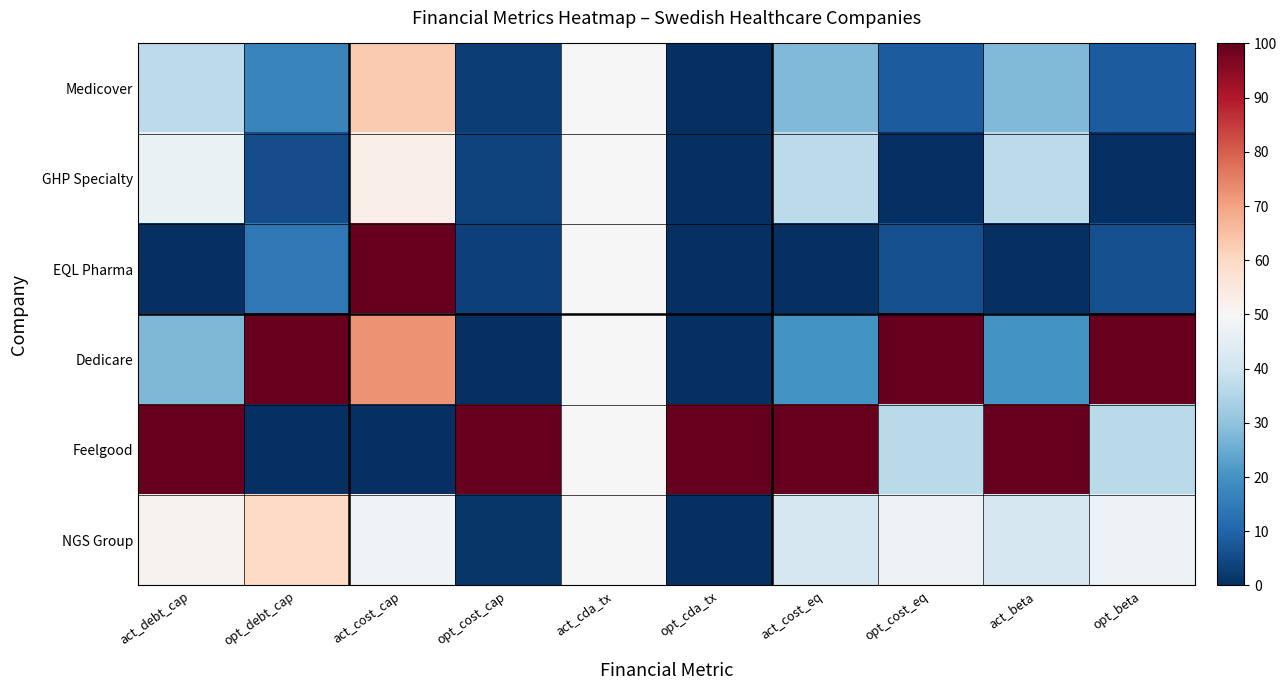

Rank the series at opt_cost_cap from lowest to highest value.

Dedicare, NGS Group, Medicover, EQL Pharma, GHP Specialty, Feelgood